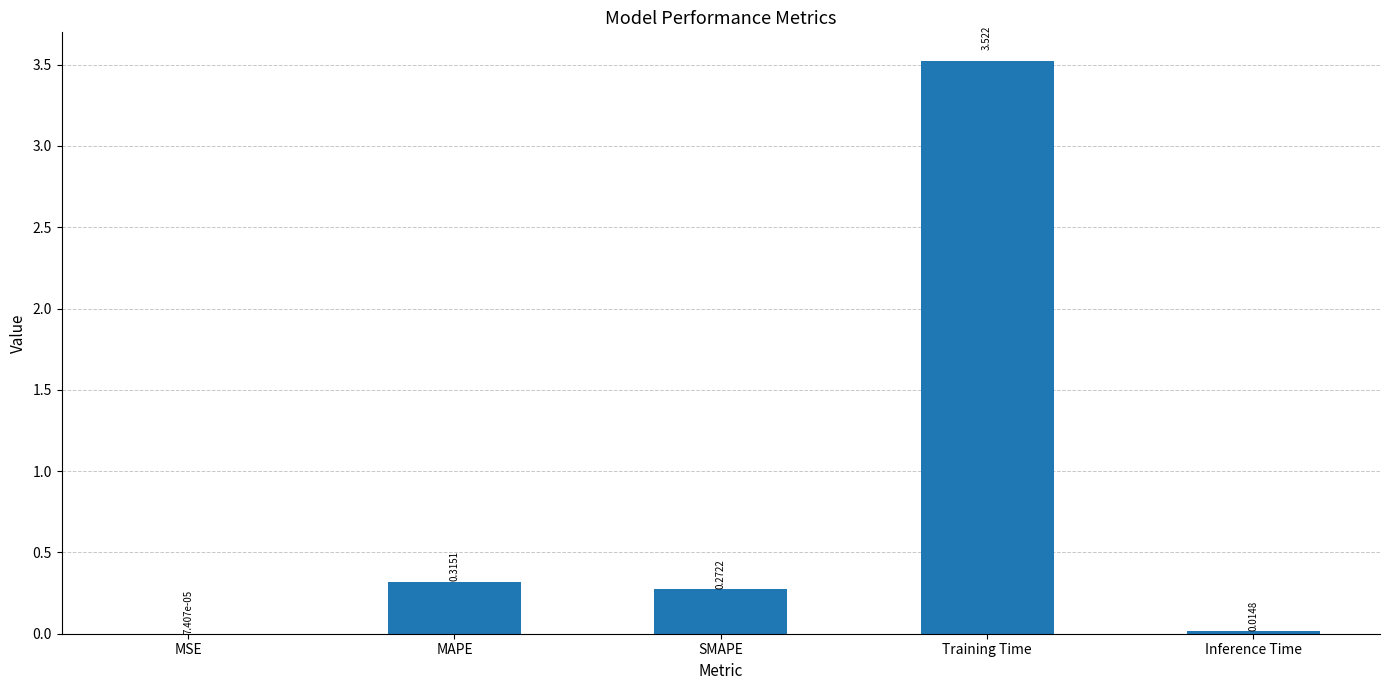

Between SMAPE and MSE, which is larger?

SMAPE